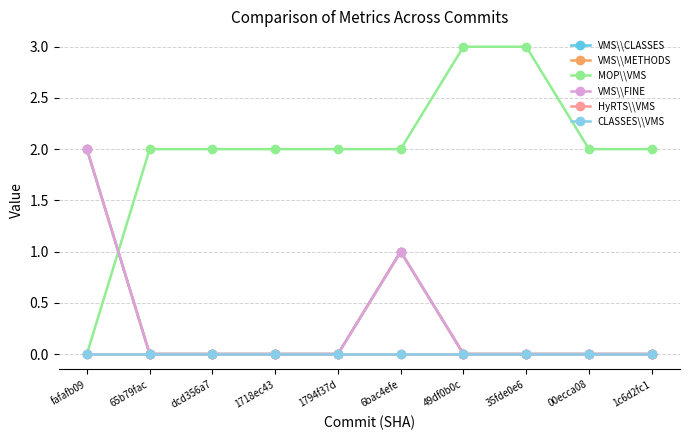

Does the chart have visible grid lines?

Yes